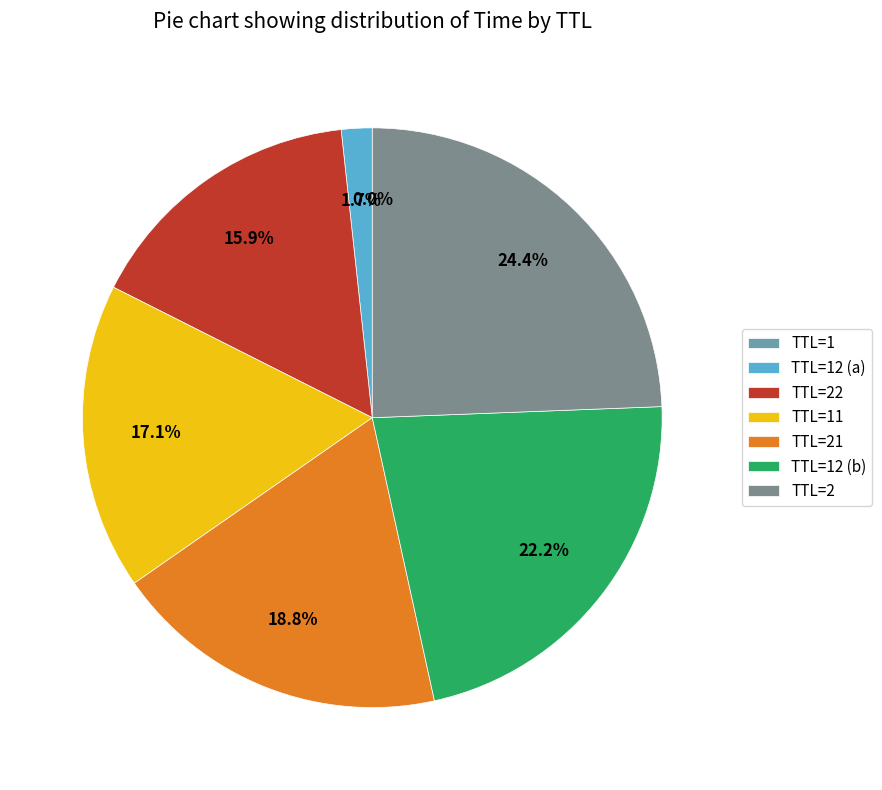

Count the number of slices in the pie.

7